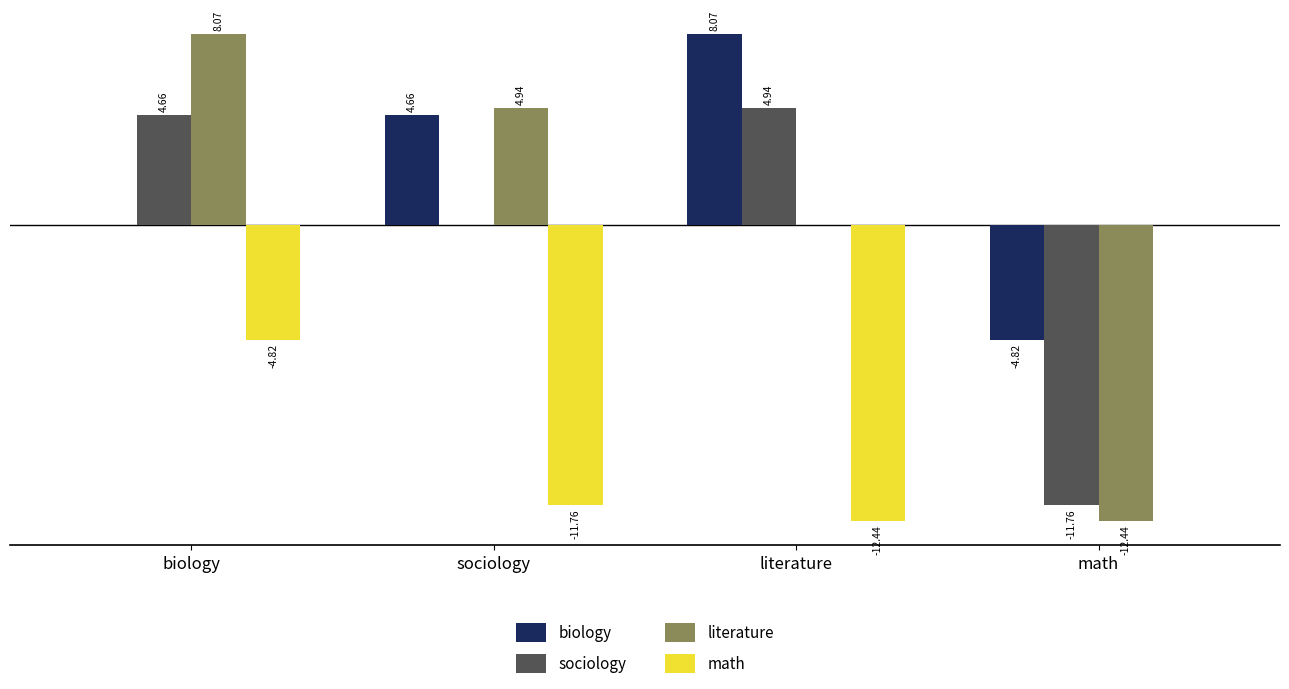

Is the value of biology at math greater than the value of sociology at literature?

No